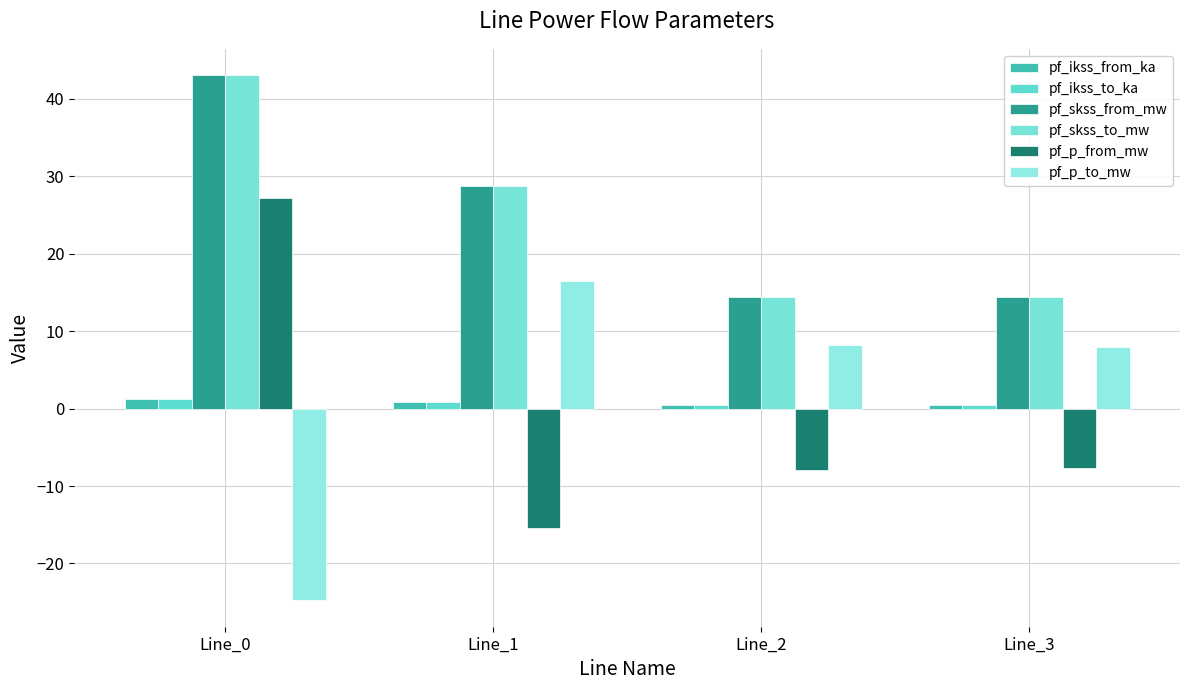

What is the difference between the second highest and minimum values in the pf_ikss_from_ka series?

0.4